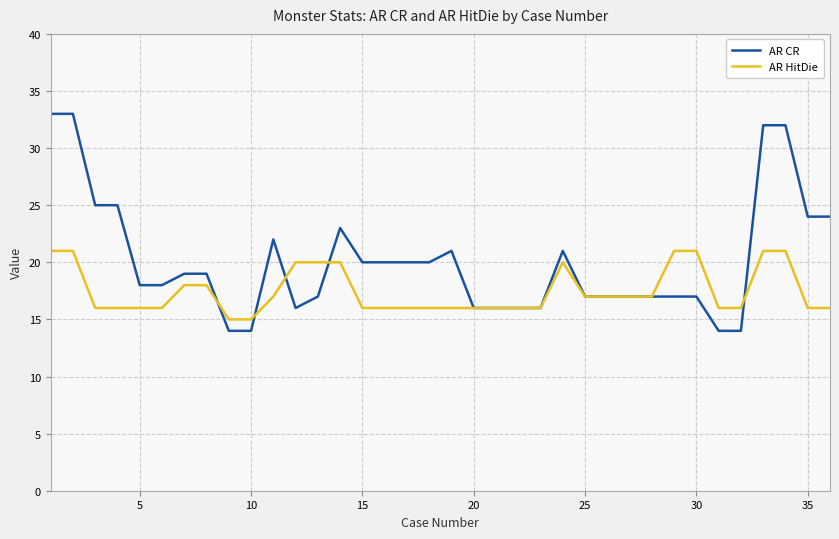

Rank the series by their average value, from lowest to highest.

AR HitDie, AR CR